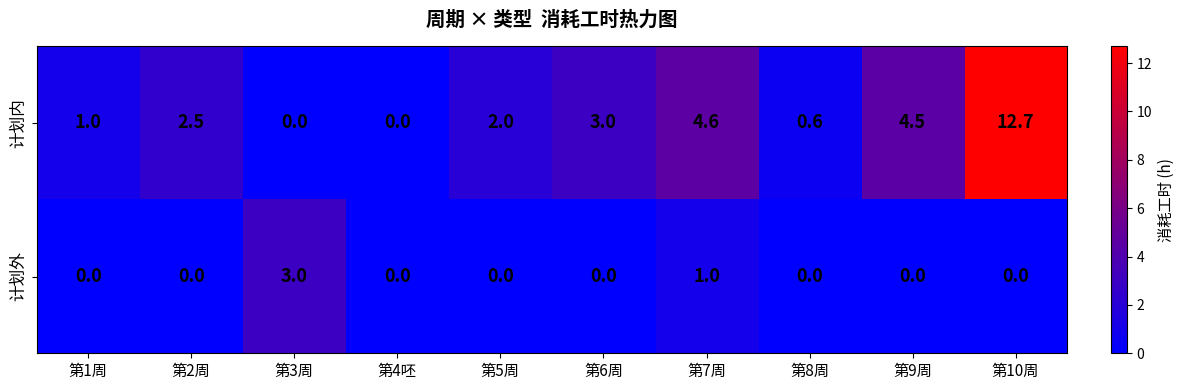

What is the sum of the 计划外 values at 第1周 and 第7周?

1.0